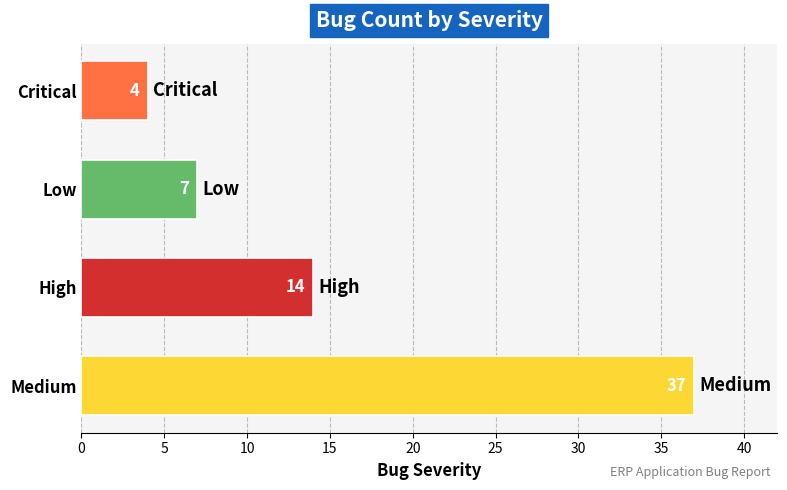

What is the smallest value displayed?

4